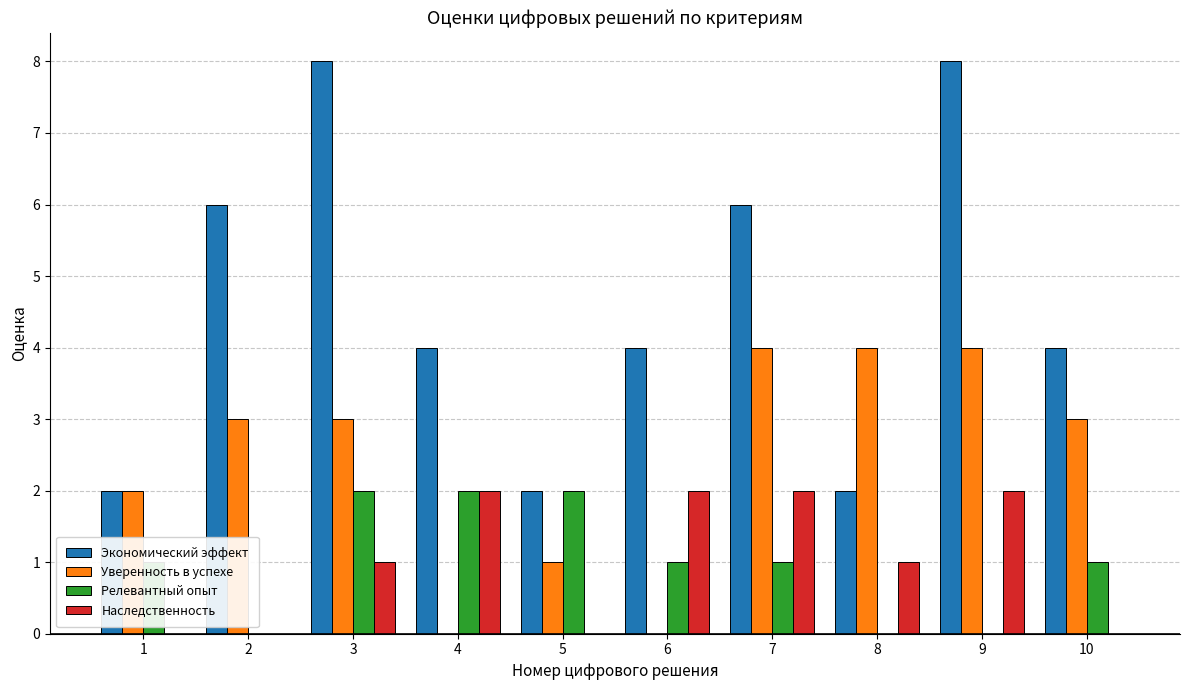

What is the maximum value shown in the chart?

8